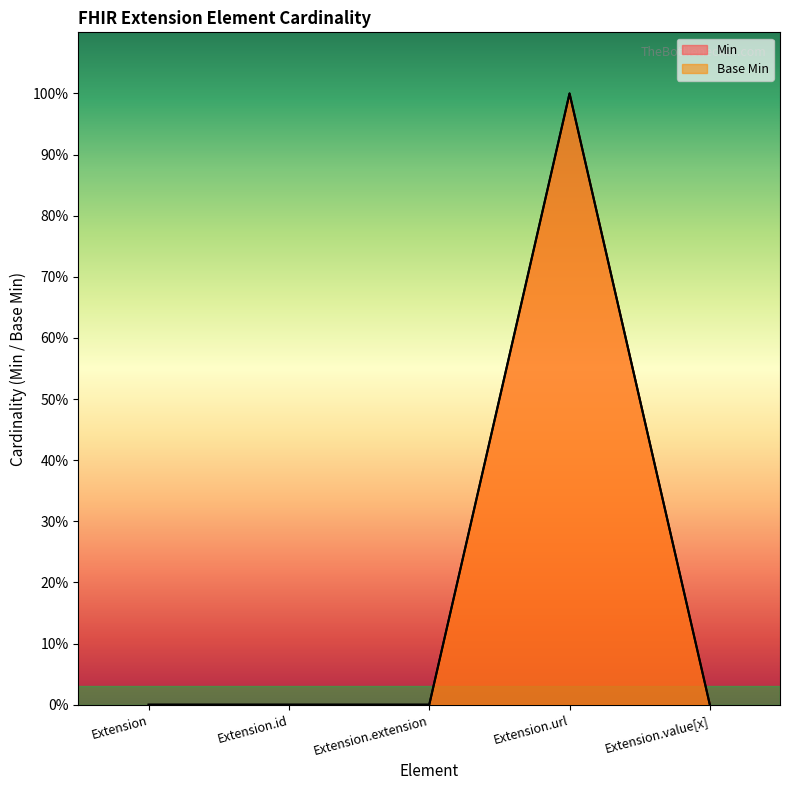

How many positive values does the Base Min series have?

1